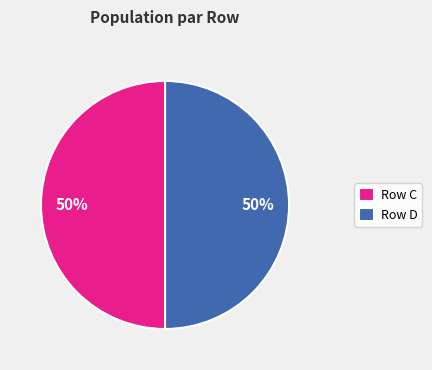

Count the number of slices in the pie.

2